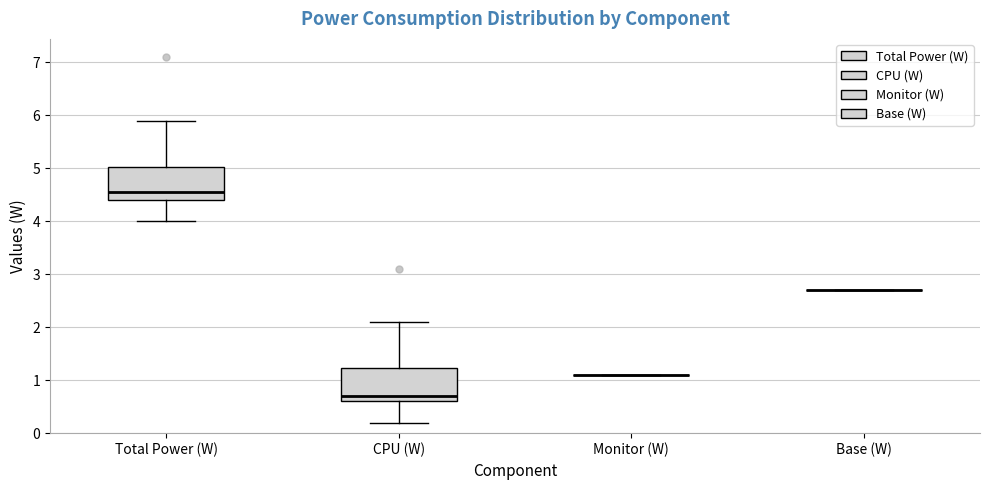

Reading left to right, transcribe this box plot: for each box, give where its median line is, the range the box spans, and where its two whiskers end, as read against the y-axis. The values are not printed on the chart, so give them approximately, as read against the axis.

Total Power (W): median 4.6, box 4.4 to 5.0, whiskers 4.0 to 5.9
CPU (W): median 0.7, box 0.6 to 1.2, whiskers 0.2 to 2.1
Monitor (W): box collapsed to a line at 1.1, whiskers 1.1 to 1.1
Base (W): box collapsed to a line at 2.7, whiskers 2.7 to 2.7